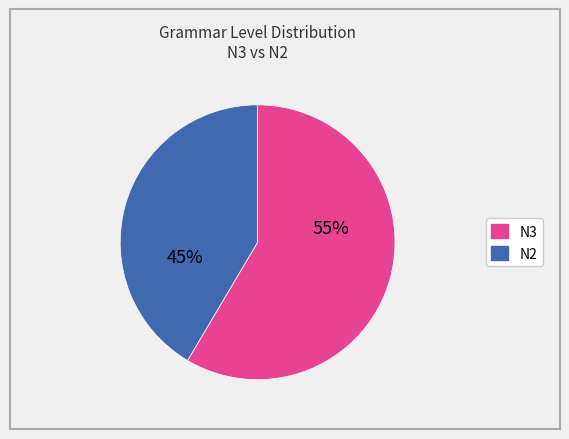

To the nearest percent, what is the average slice percentage?

50%